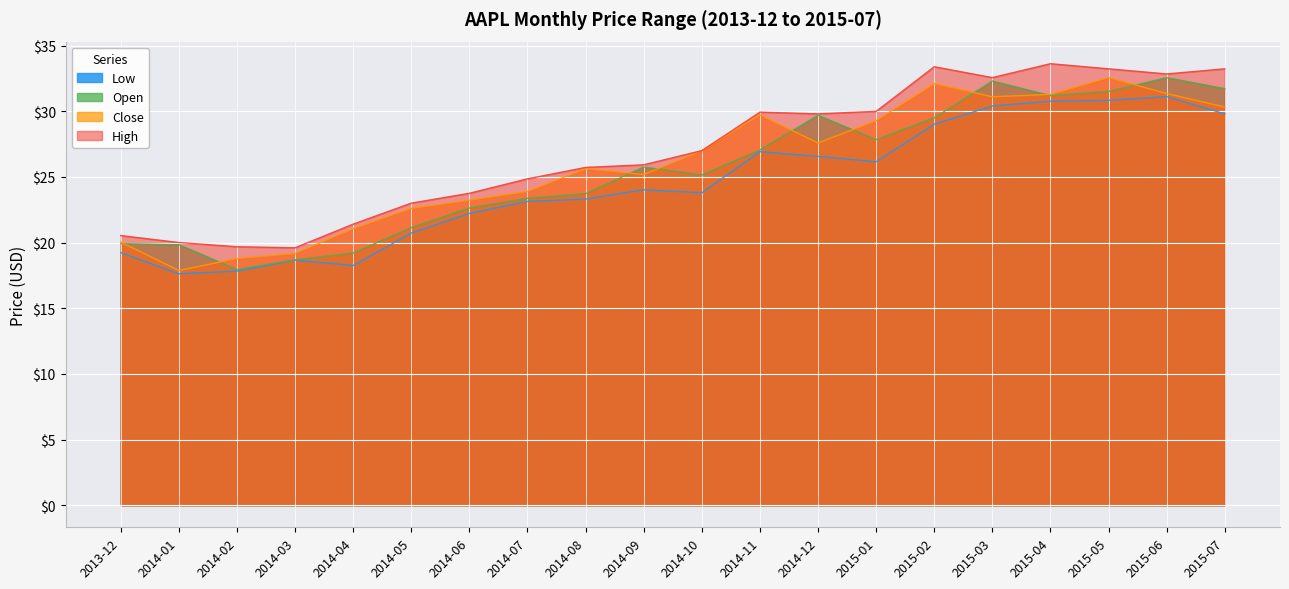

What is the difference between the Close values at 2015-01 and 2014-05?

6.7